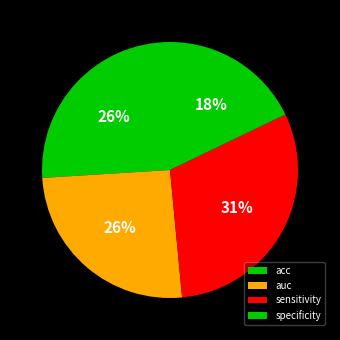

Which slice is the smallest?

specificity